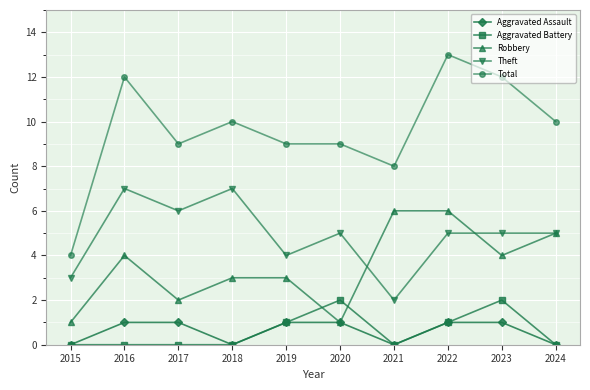

Where is the first local maximum for Robbery?

2016